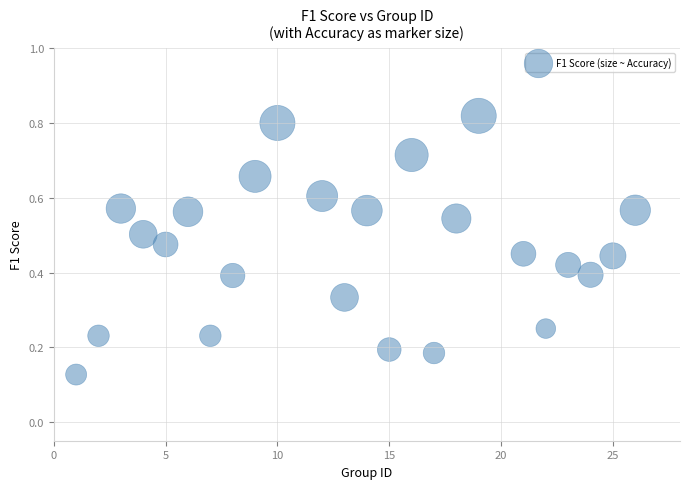

What is the range of X values (max minus min)?

25.0